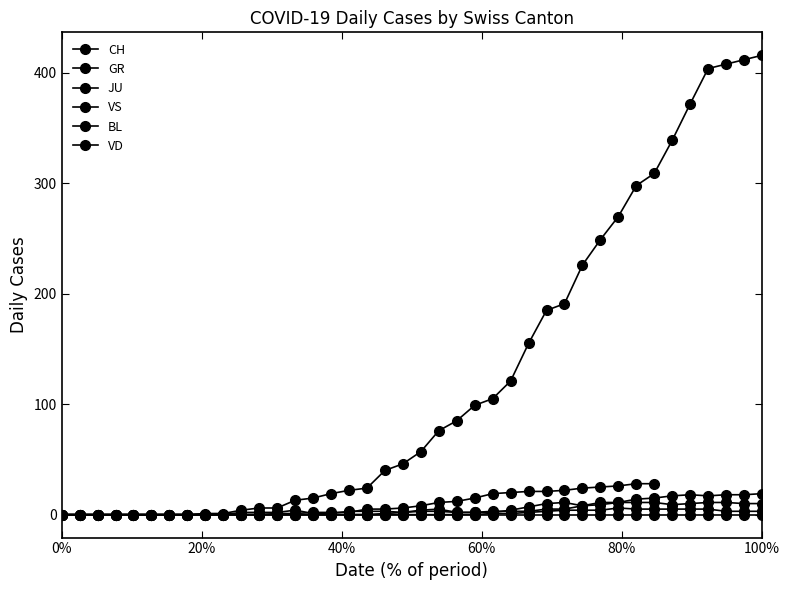

Which series has the largest range (max minus min)?

CH